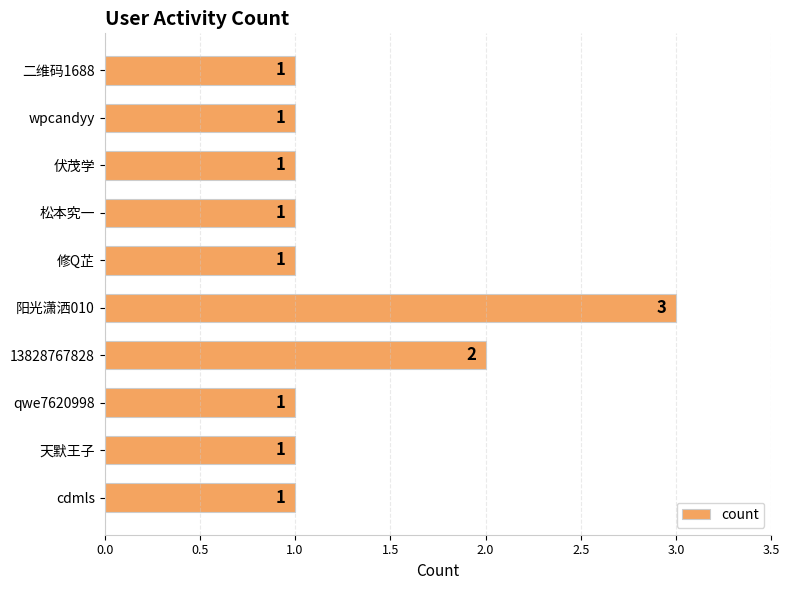

What is the difference between the maximum and second lowest values?

2